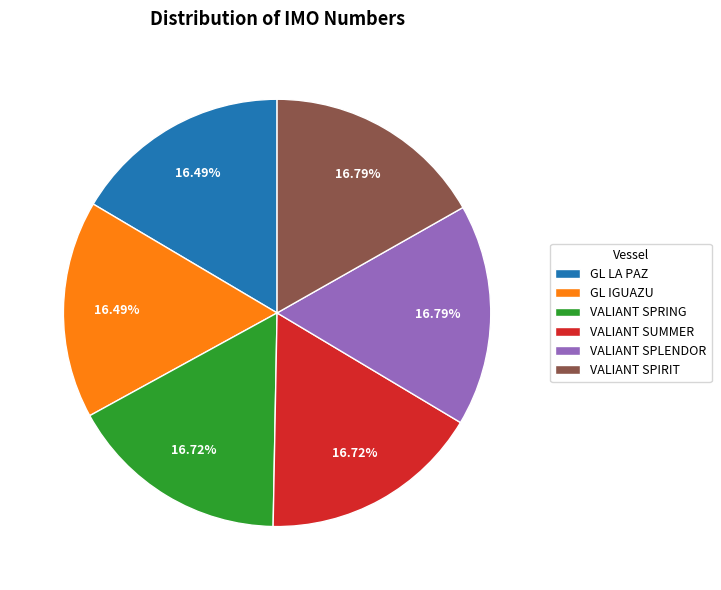

Is there a majority slice in this chart?

No